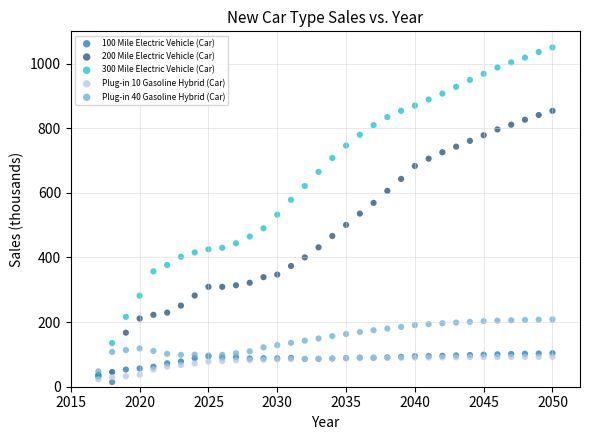

What are all the series names shown in the legend?

100 Mile Electric Vehicle (Car), 200 Mile Electric Vehicle (Car), 300 Mile Electric Vehicle (Car), Plug-in 10 Gasoline Hybrid (Car), Plug-in 40 Gasoline Hybrid (Car)